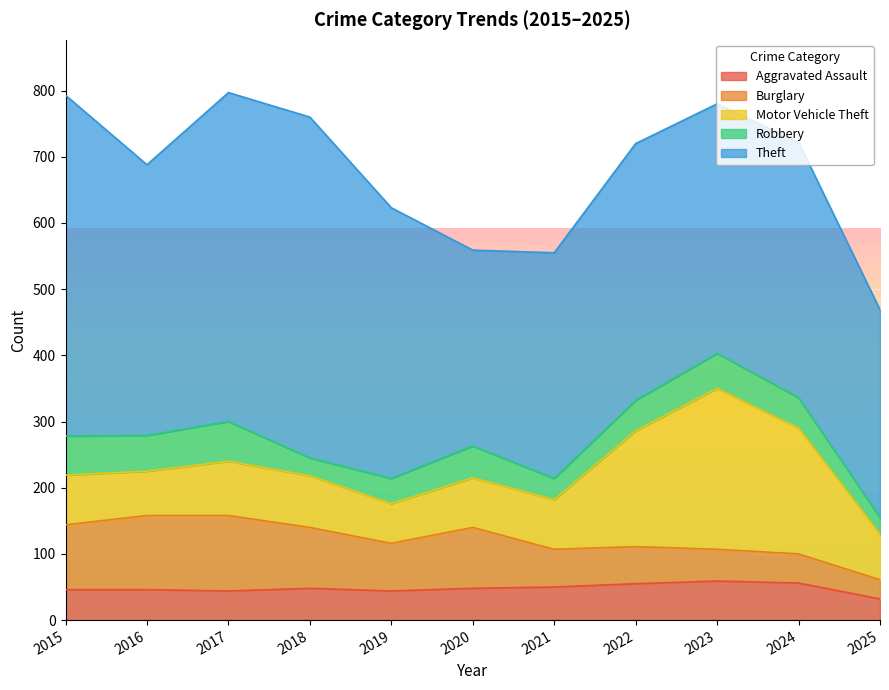

Read the Theft value at 2019, to the nearest 5.

410